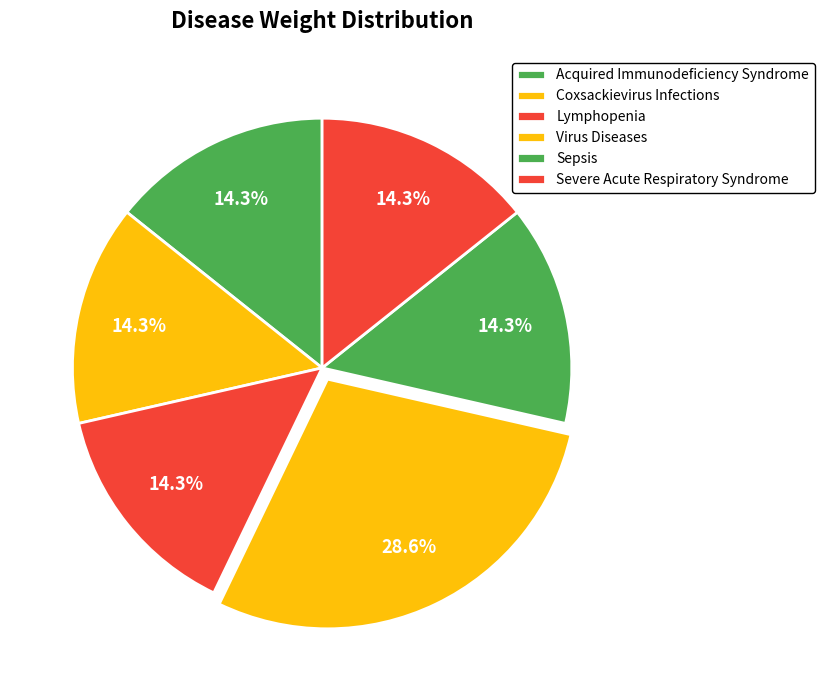

Is it true that Lymphopenia is 14% of the pie?

True